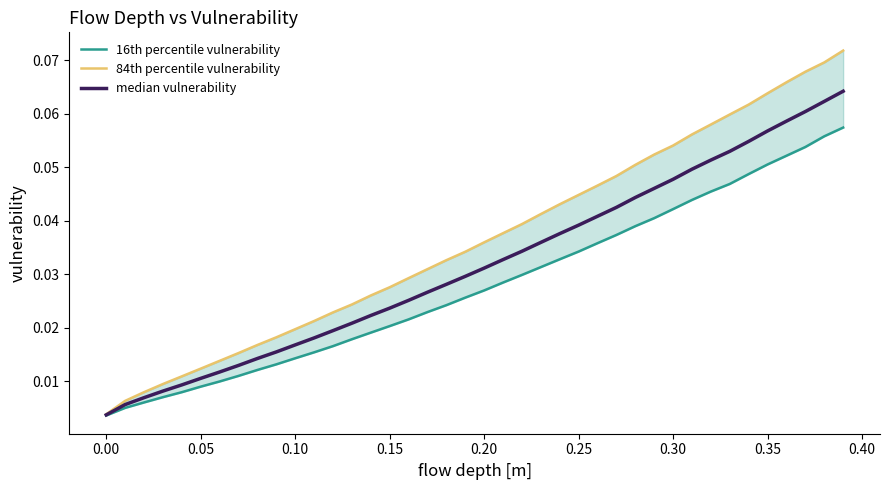

Does the chart have visible grid lines?

No